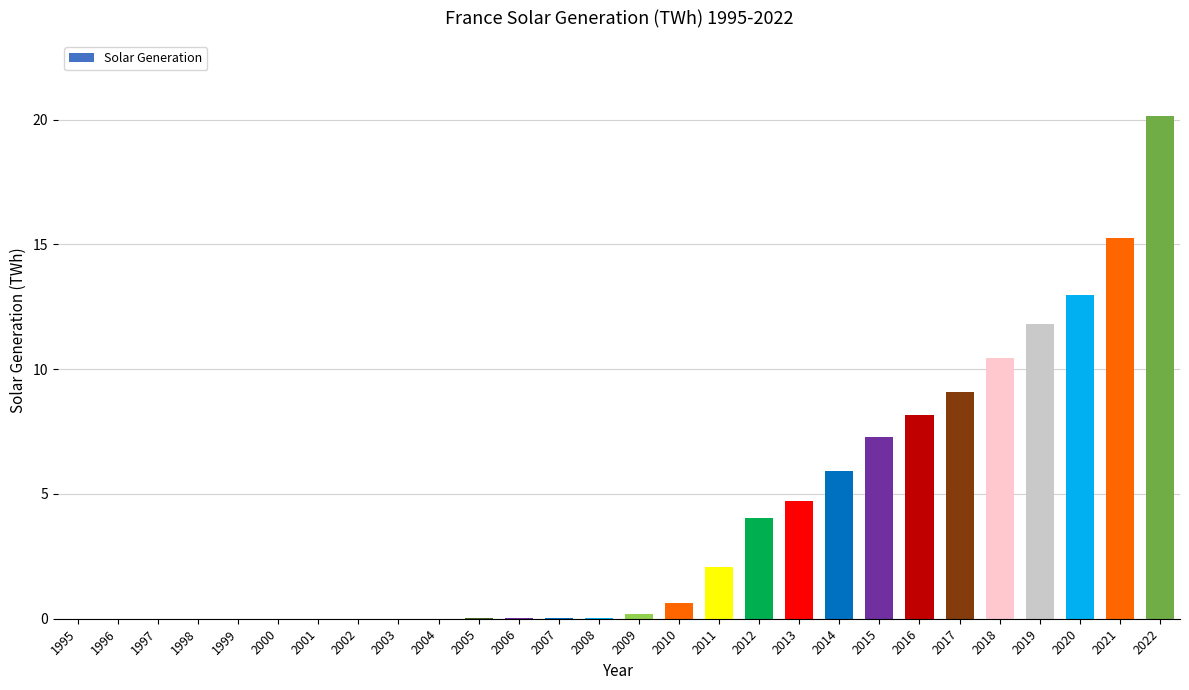

True or false: the data shows 2.3 at 2016.

False